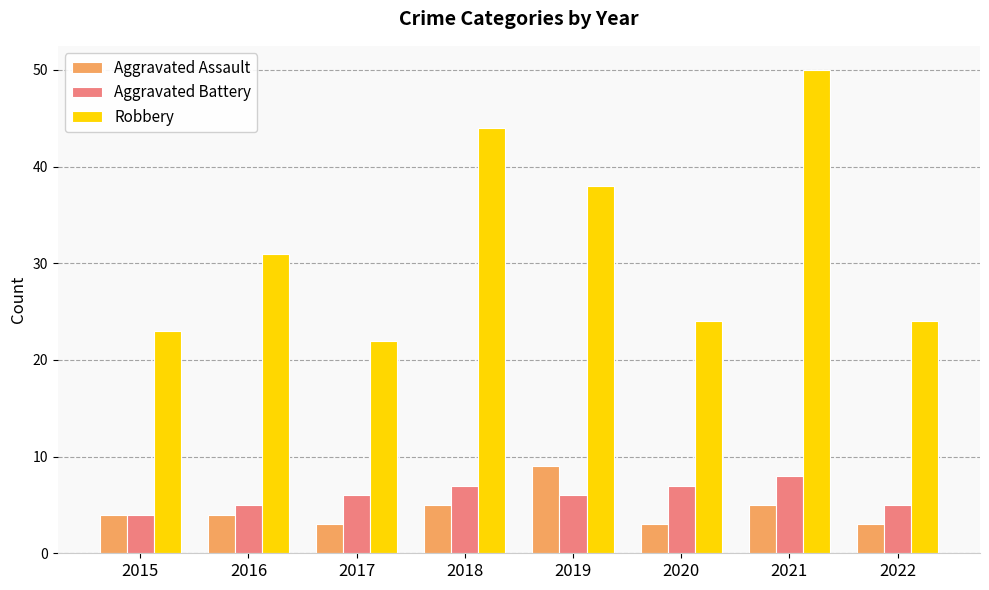

Reading right to left, transcribe all the data shown in this chart.

Aggravated Assault: 2022=3	2021=5	2020=3	2019=9	2018=5	2017=3	2016=4	2015=4
Aggravated Battery: 2022=5	2021=8	2020=7	2019=6	2018=7	2017=6	2016=5	2015=4
Robbery: 2022=24	2021=50	2020=24	2019=38	2018=44	2017=22	2016=31	2015=23